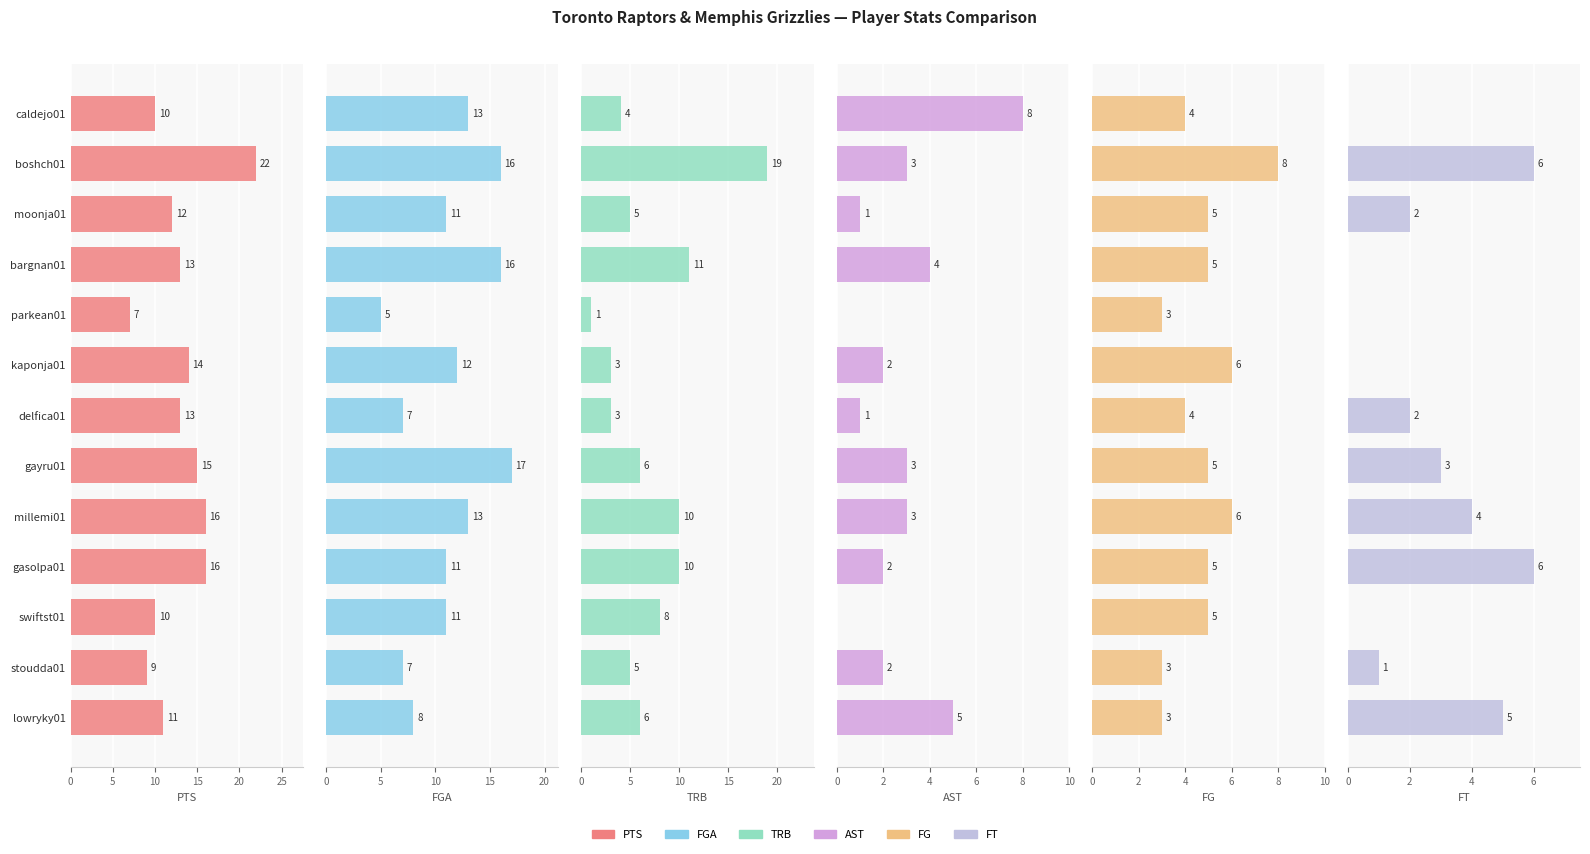

What is the average value of the PTS series?

13